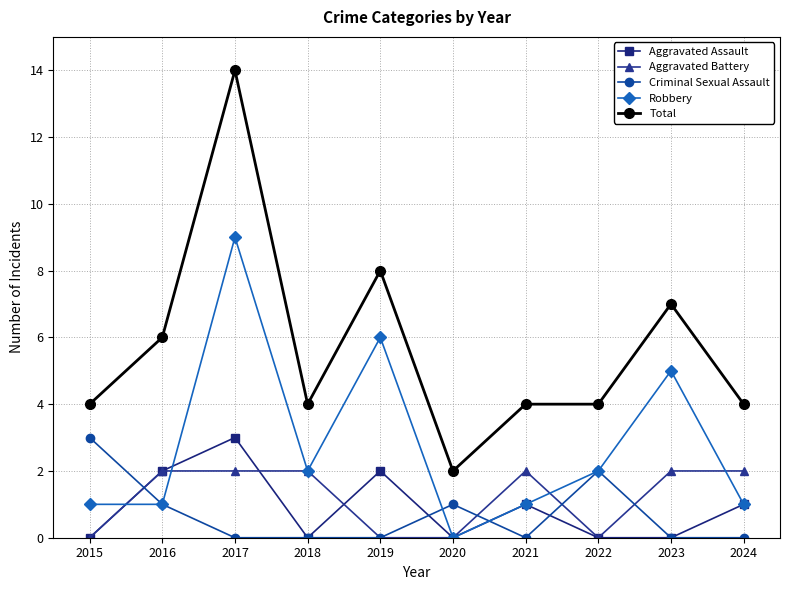

What is the value of the Aggravated Battery point at the 7th from the left?

2